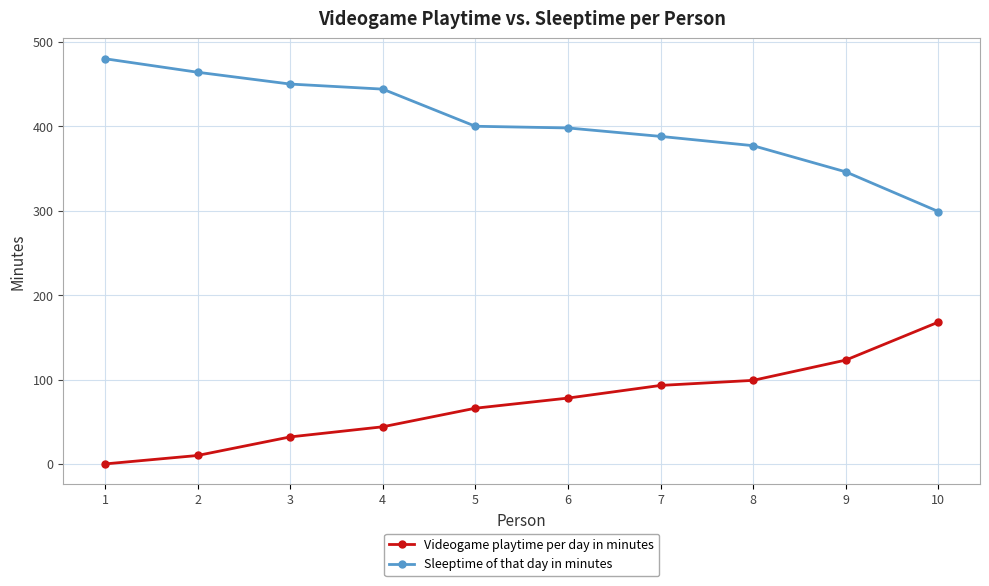

Which series has the largest range (max minus min)?

Sleeptime of that day in minutes